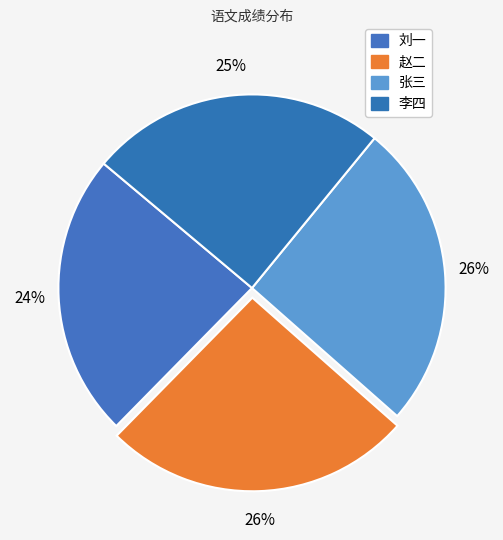

How many slices are in this pie chart?

4